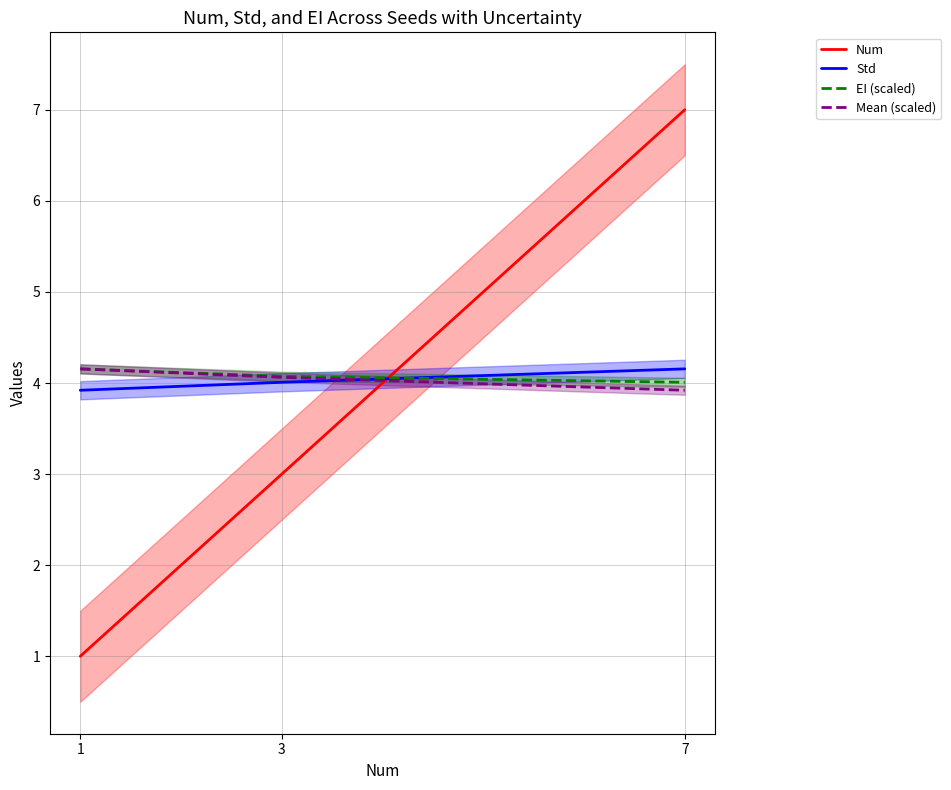

What is the greatest value displayed?

7.0